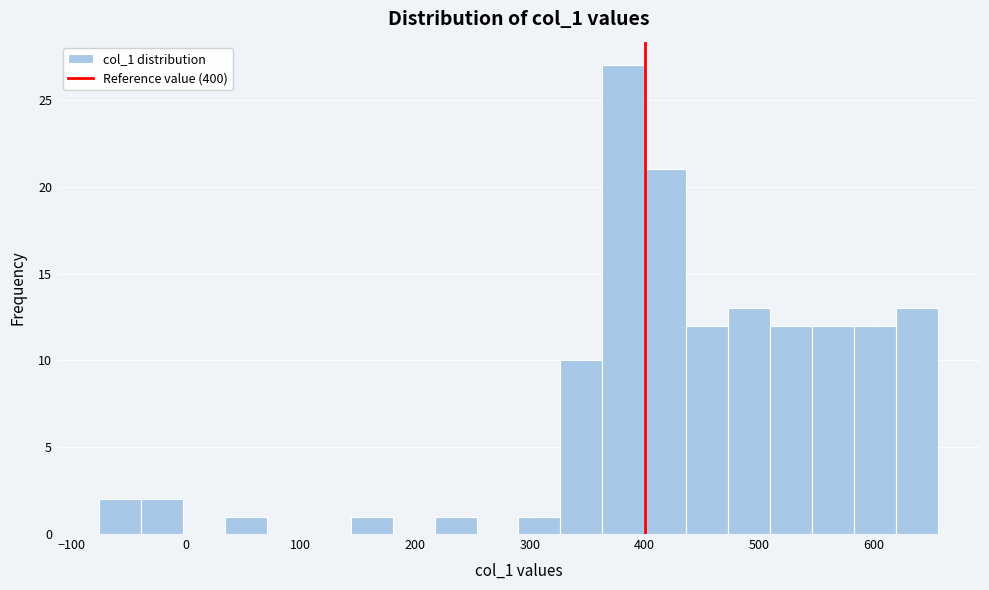

Around what value on the x-axis is the tallest bar? Give the approximate position of its centre, as read against the axis.

380